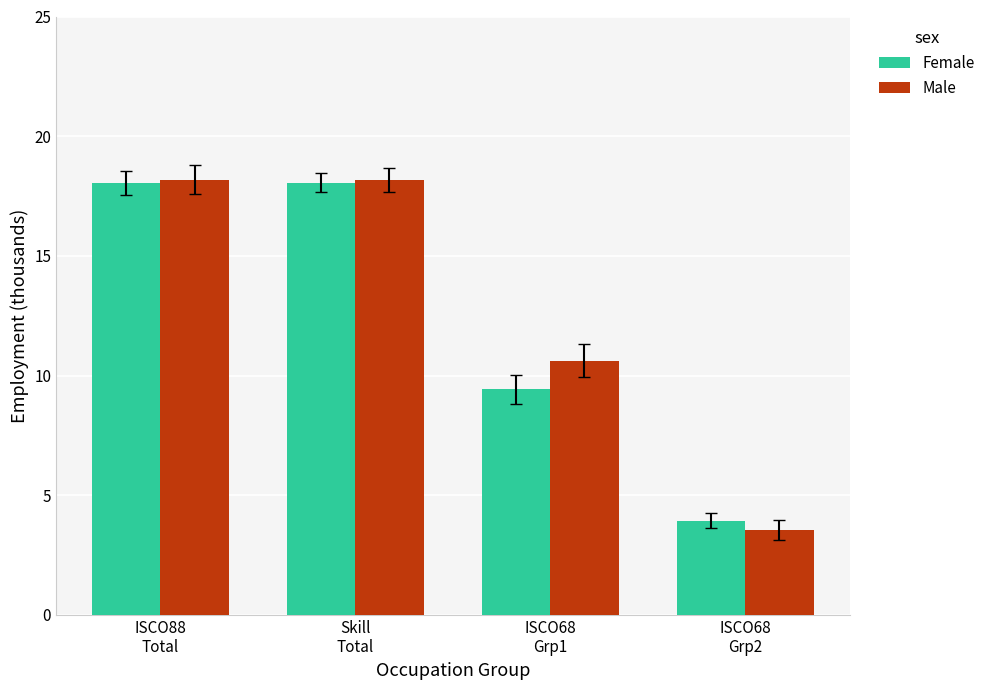

The Male series shows 3.6 at ISCO68
Grp2. True or false?

True